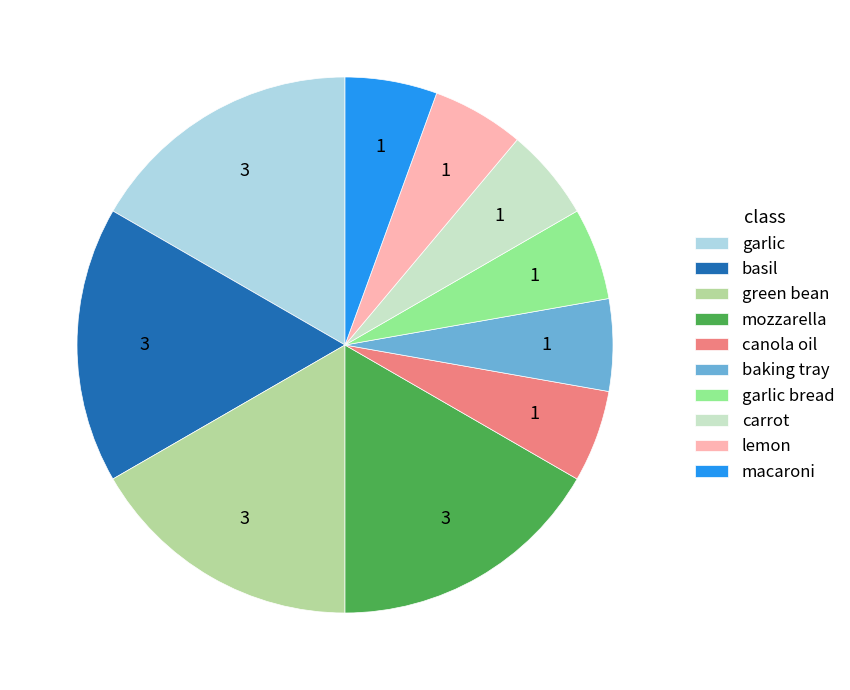

Combined, do basil and lemon account for over 50%?

No